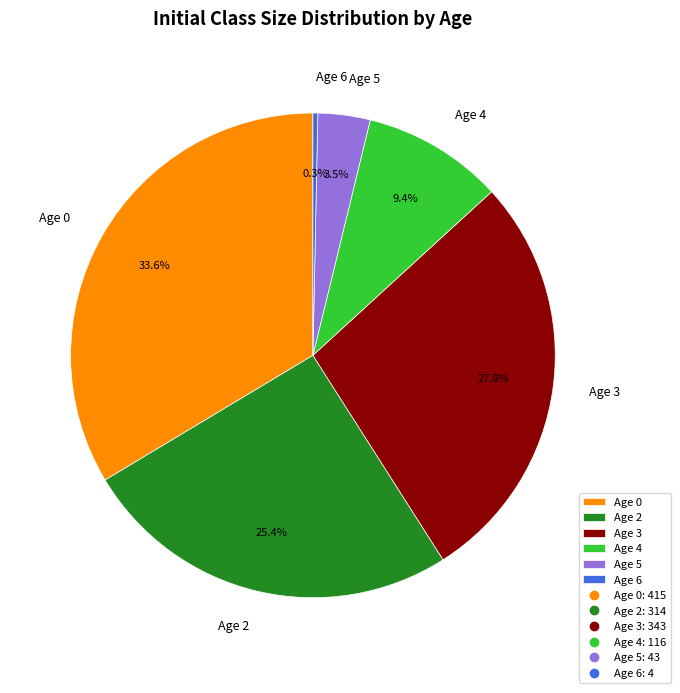

Which slice is the largest?

Age 0